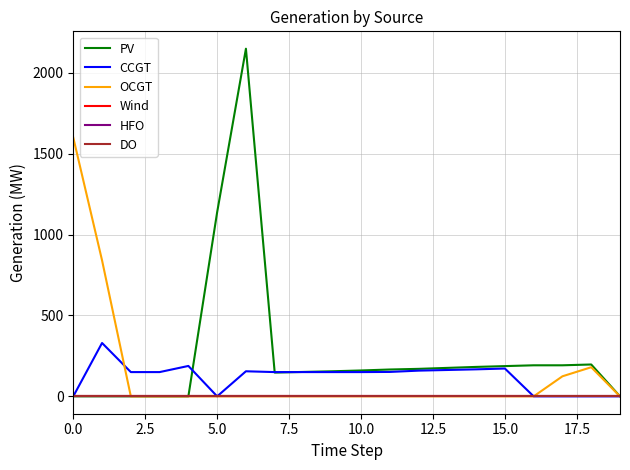

List the series in order of their peak value, highest first.

PV, OCGT, CCGT, Wind, HFO, DO